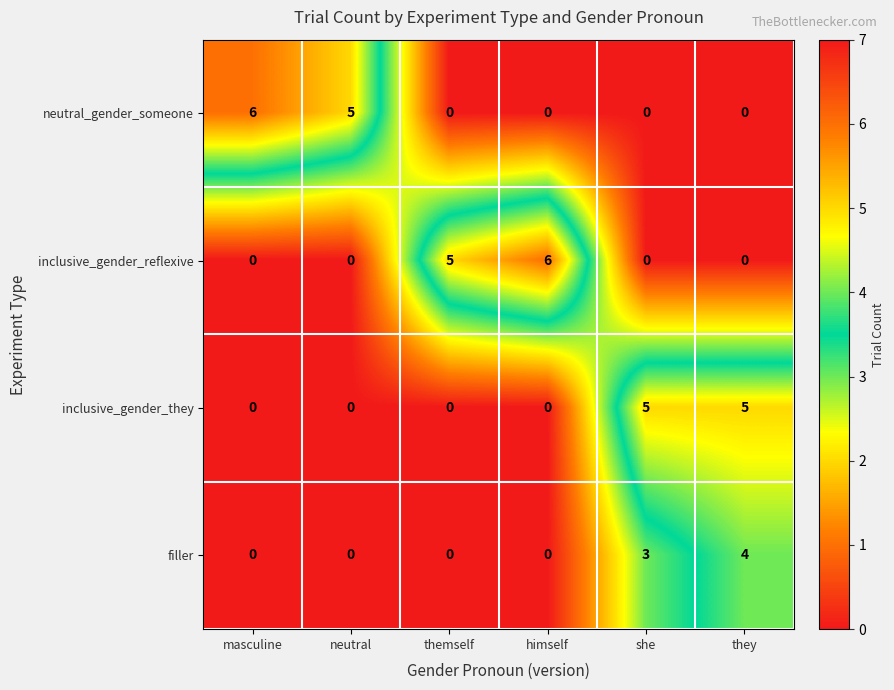

Reading left to right, what are all the values shown in this chart?

neutral_gender_someone: masculine=6	neutral=5	themself=0	himself=0	she=0	they=0
inclusive_gender_reflexive: masculine=0	neutral=0	themself=5	himself=6	she=0	they=0
inclusive_gender_they: masculine=0	neutral=0	themself=0	himself=0	she=5	they=5
filler: masculine=0	neutral=0	themself=0	himself=0	she=3	they=4